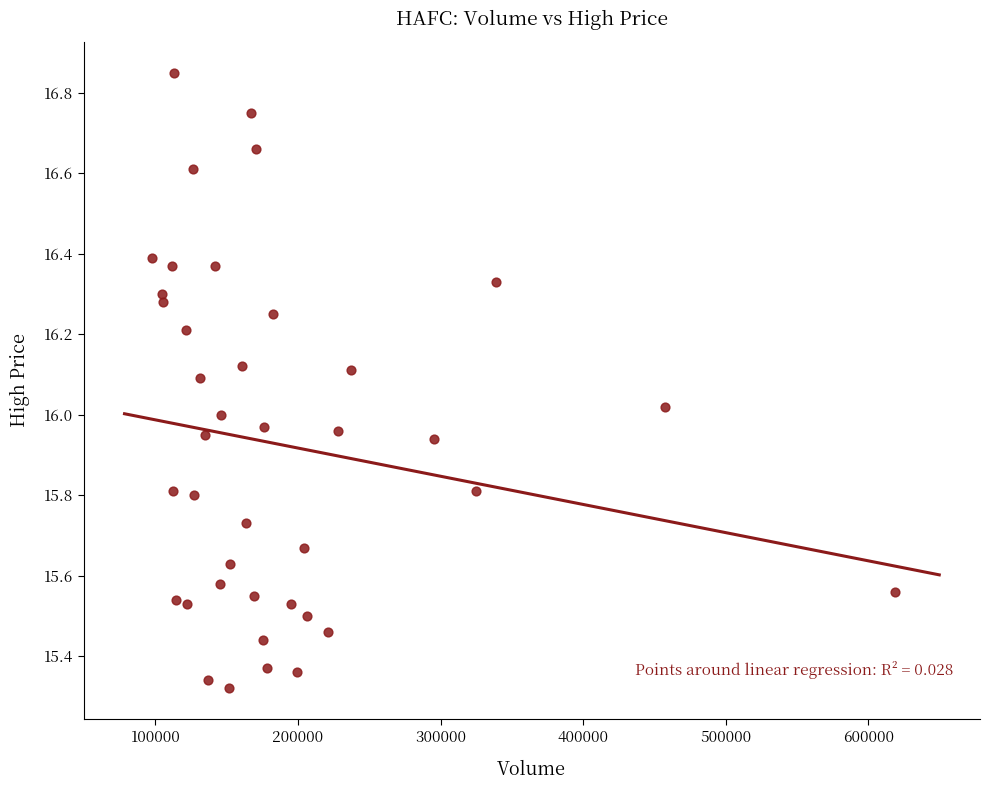

What is the range of Y values (max minus min)?

1.5